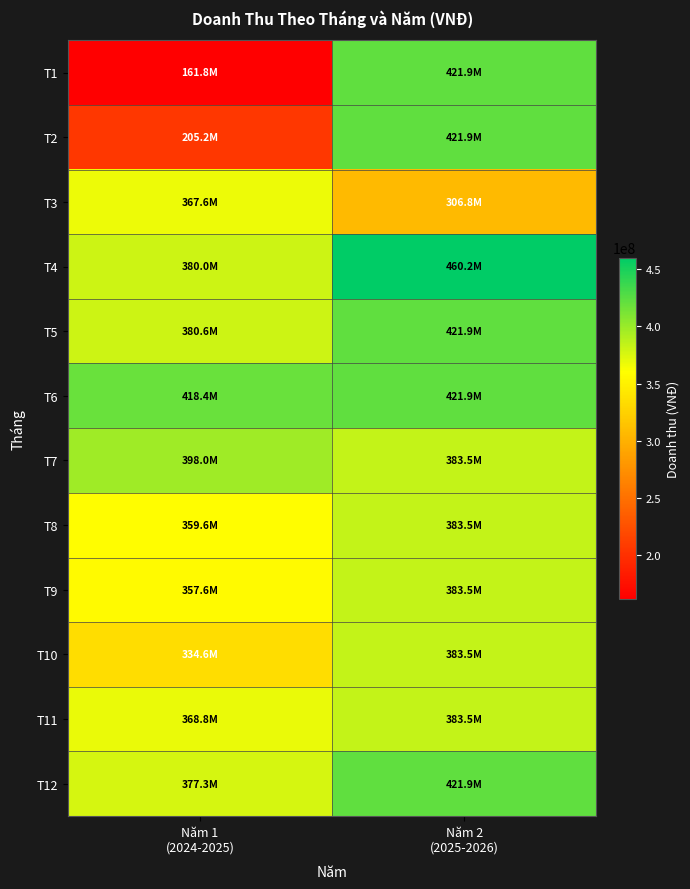

Reading left to right, list all the values displayed in this chart.

T1: Năm 1
(2024-2025)=161767500	Năm 2
(2025-2026)=421888500
T2: Năm 1
(2024-2025)=205221000	Năm 2
(2025-2026)=421888500
T3: Năm 1
(2024-2025)=367635000	Năm 2
(2025-2026)=306828000
T4: Năm 1
(2024-2025)=379958500	Năm 2
(2025-2026)=460242000
T5: Năm 1
(2024-2025)=380610000	Năm 2
(2025-2026)=421888500
T6: Năm 1
(2024-2025)=418378500	Năm 2
(2025-2026)=421888500
T7: Năm 1
(2024-2025)=397988500	Năm 2
(2025-2026)=383535000
T8: Năm 1
(2024-2025)=359635000	Năm 2
(2025-2026)=383535000
T9: Năm 1
(2024-2025)=357635000	Năm 2
(2025-2026)=383535000
T10: Năm 1
(2024-2025)=334605000	Năm 2
(2025-2026)=383535000
T11: Năm 1
(2024-2025)=368835000	Năm 2
(2025-2026)=383535000
T12: Năm 1
(2024-2025)=377305000	Năm 2
(2025-2026)=421888500